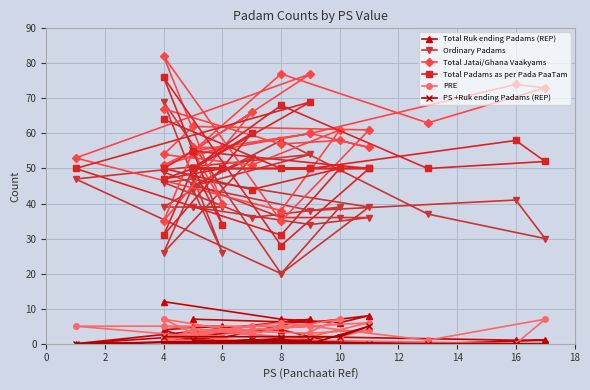

How many lines are shown in the chart?

6